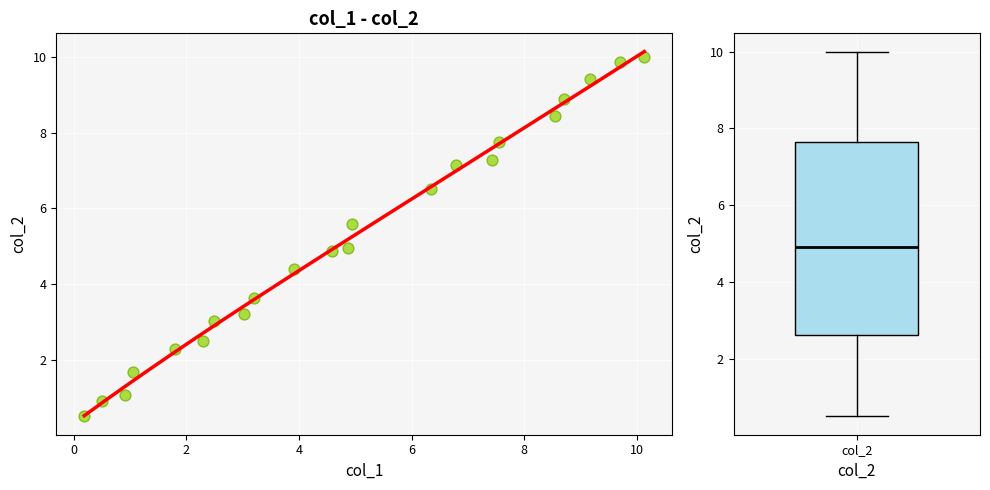

What is the range of Y values (max minus min)?

9.5